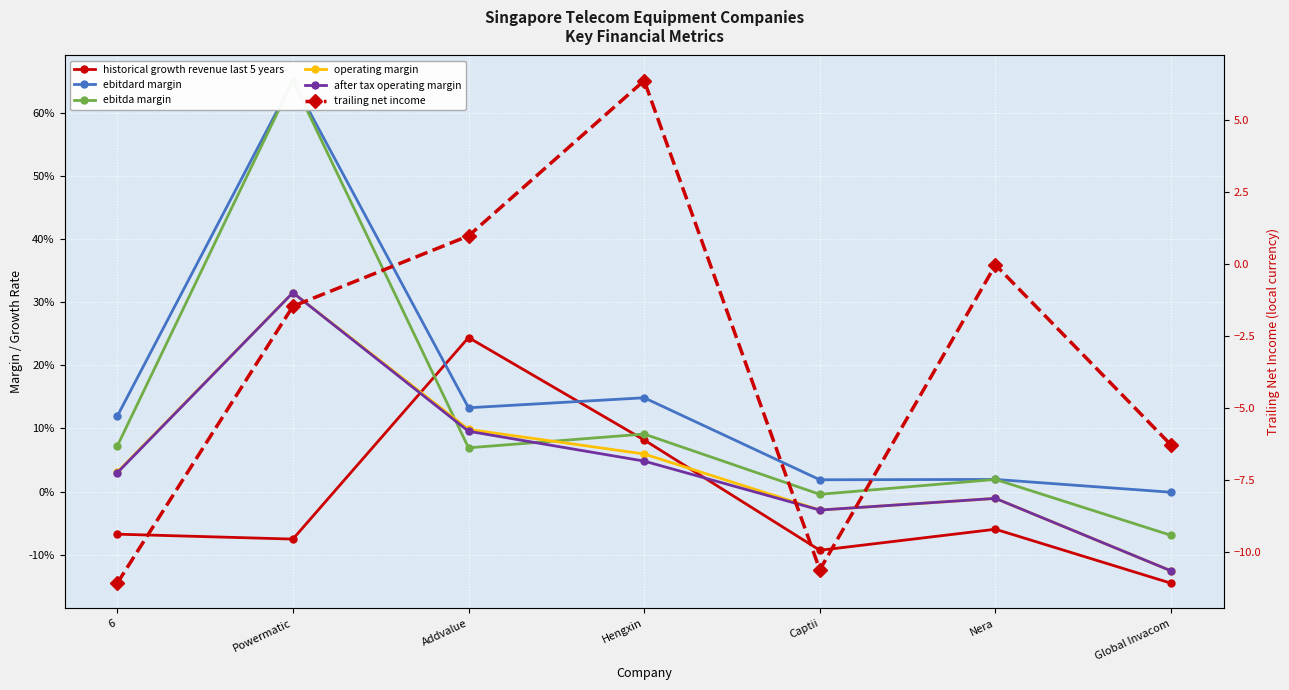

Is this an area chart (filled region under the line)?

No